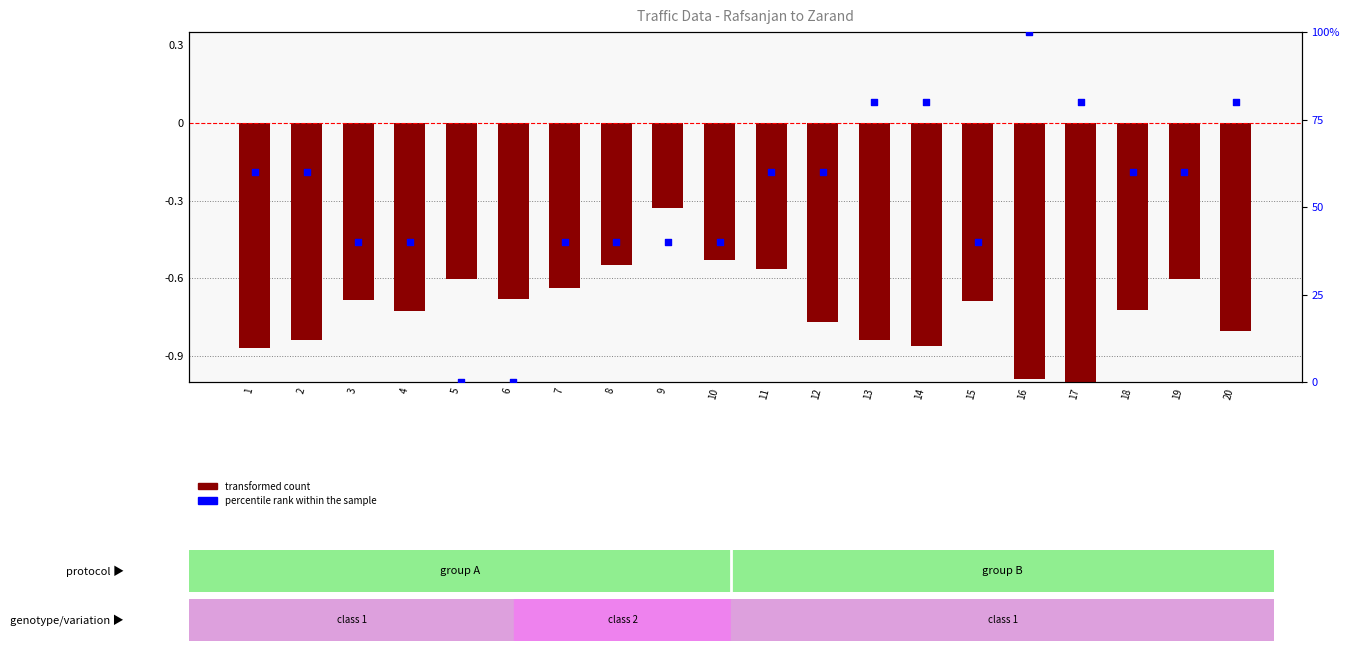

What is the total value across all series at 9?

39.7